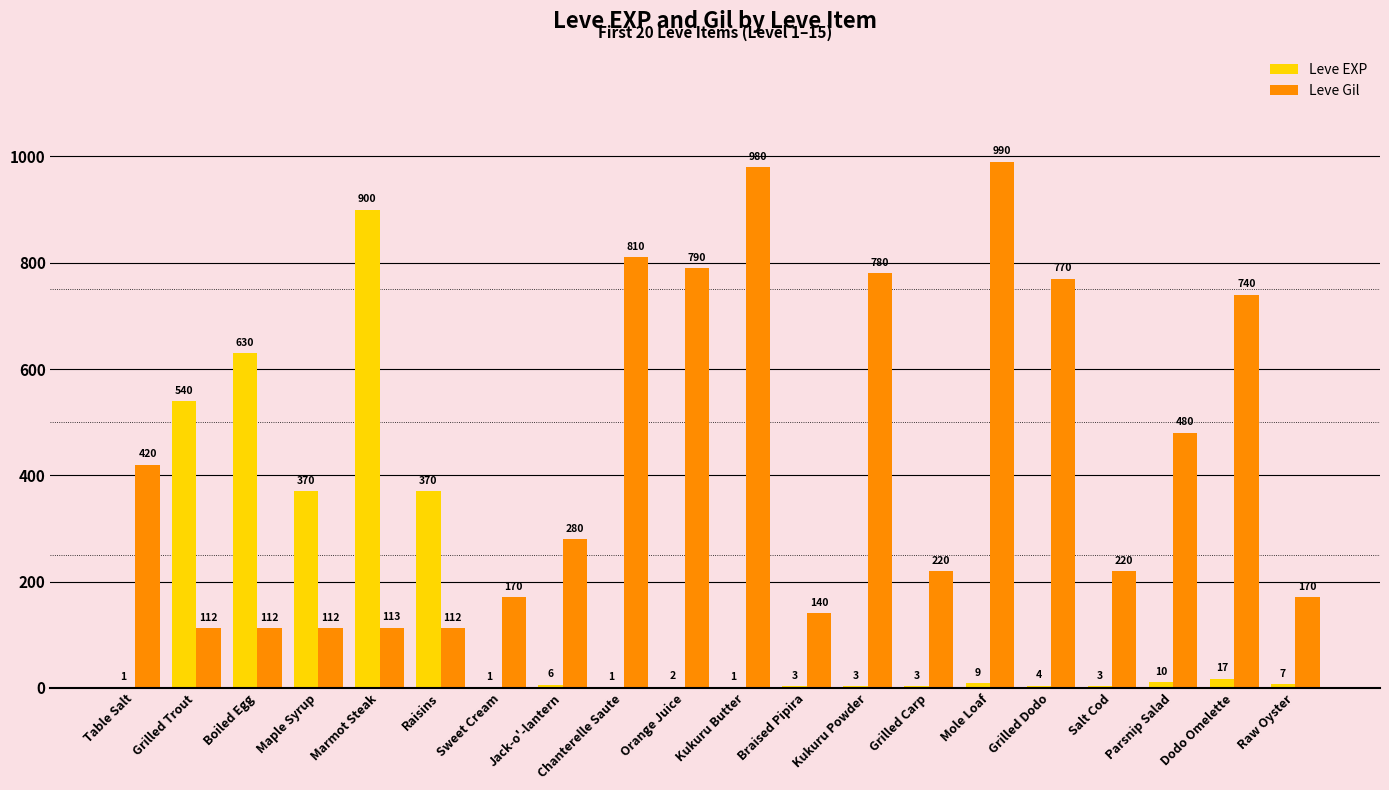

Reading left to right, extract all data points from this chart.

Leve EXP: 1	540	630	370	900	370	1	6	1	2	1	3	3	3	9	4	3	10	17	7
Leve Gil: 420	112	112	112	113	112	170	280	810	790	980	140	780	220	990	770	220	480	740	170